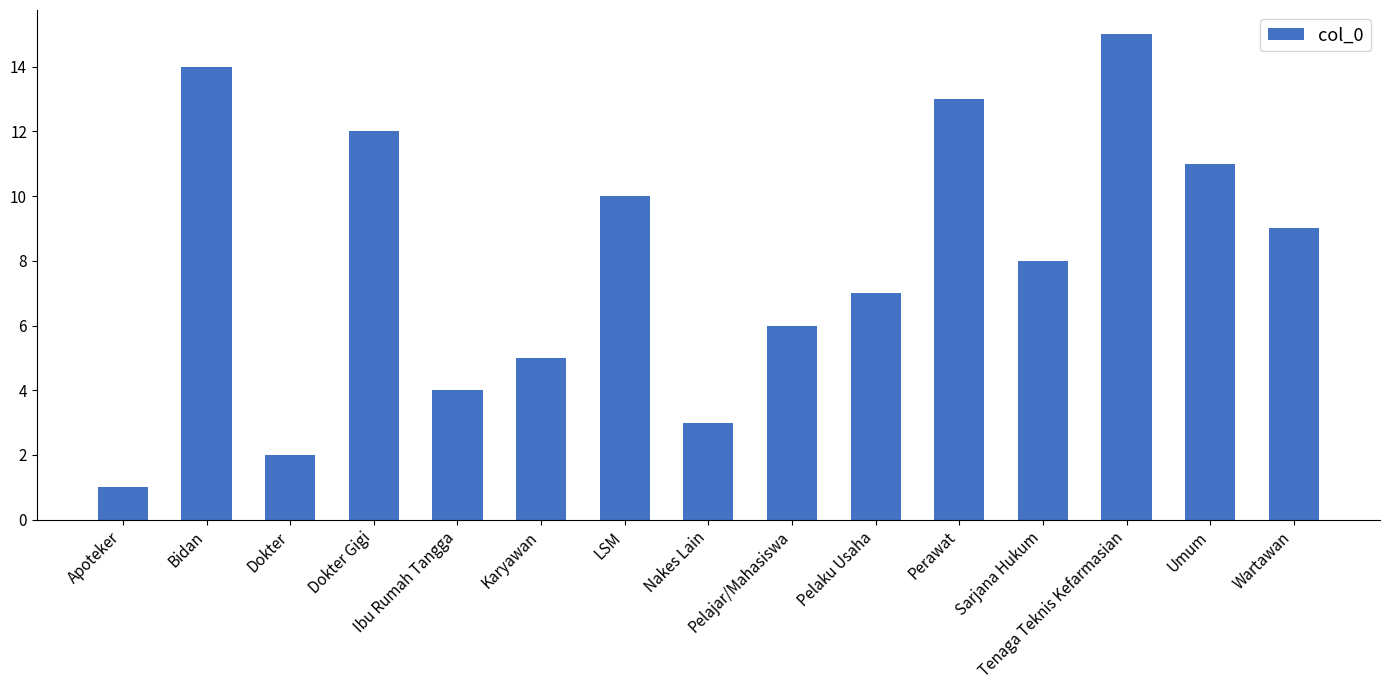

At which label does the data first exceed 8?

Bidan